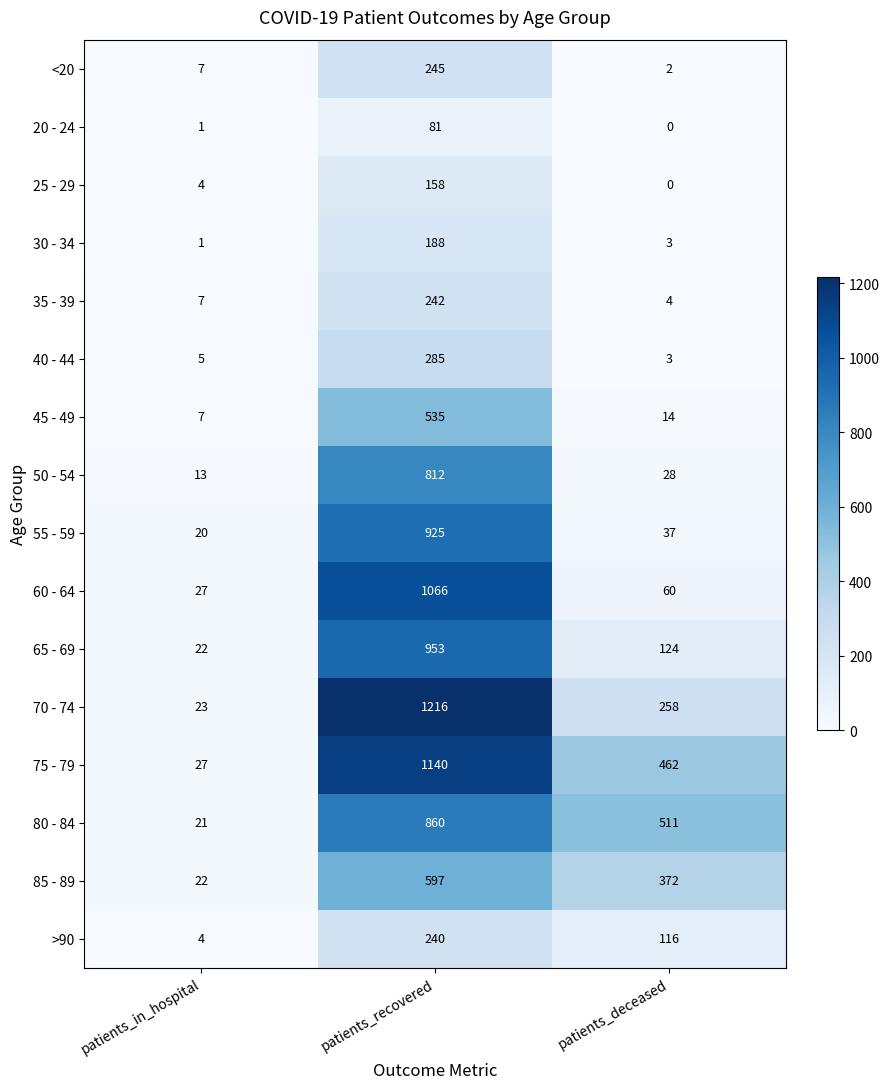

What is the sum of the 45 - 49 values at patients_in_hospital and patients_deceased?

21